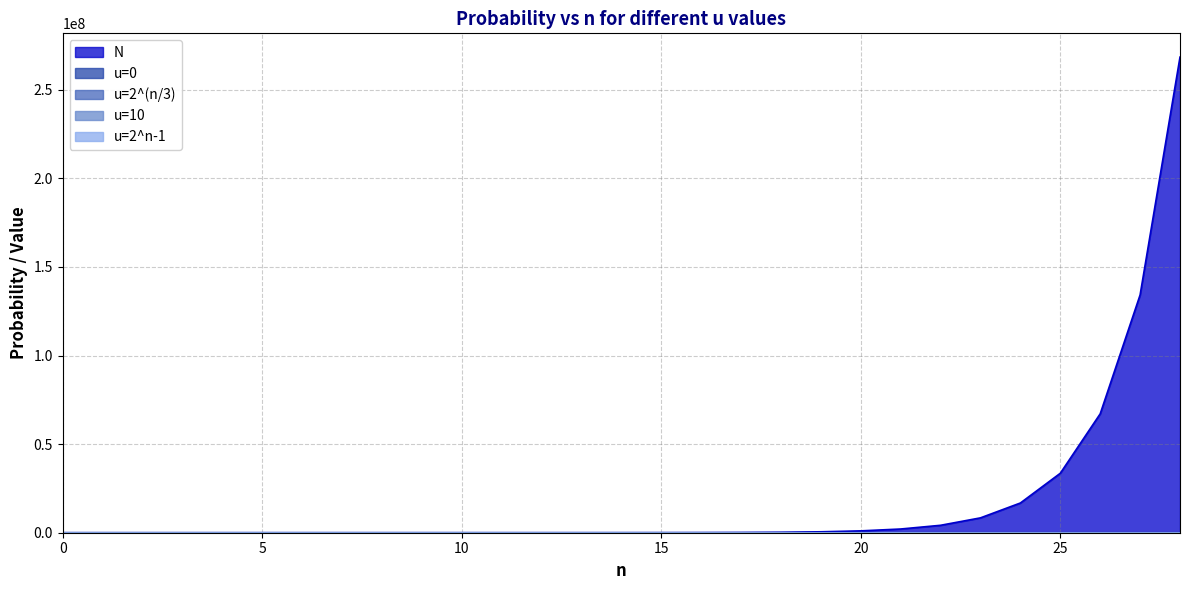

Reading left to right, what are all the values shown in this chart?

N: 1.0	2.0	4.0	8.0	16.0	32.0	64.0	128.0	256.0	512.0	1024.0	2048.0	4096.0	8192.0	16384.0	32768.0	65536.0	131072.0	262144.0	524288.0	1048576.0	2097152.0	4194304.0	8388608.0	16777216.0	33554432.0	67108864.0	134217728.0	268435456.0
u=0: 0.0	0.0	0.0	0.0	0.0	0.0	0.0	0.0	0.0	0.0	0.0	0.0	0.0	0.0	0.0	0.0	0.0	0.1	0.1	0.2	0.4	0.9	1.8	3.5	7.1	14.2	28.3	56.6	113.3
u=2^(n/3): 0.0	0.0	0.0	0.0	0.0	0.0	0.0	0.0	0.0	0.0	0.0	0.0	0.0	0.0	0.0	0.0	0.0	0.0	0.1	0.1	0.2	0.4	0.8	1.6	3.2	6.4	12.8	25.6	51.2
u=10: 0.0	0.0	0.0	0.0	0.0	0.0	0.0	0.0	0.0	0.0	0.0	0.0	0.0	0.0	0.0	0.0	0.0	0.0	0.0	0.0	0.1	0.2	0.3	0.6	1.3	2.6	5.1	10.2	20.5